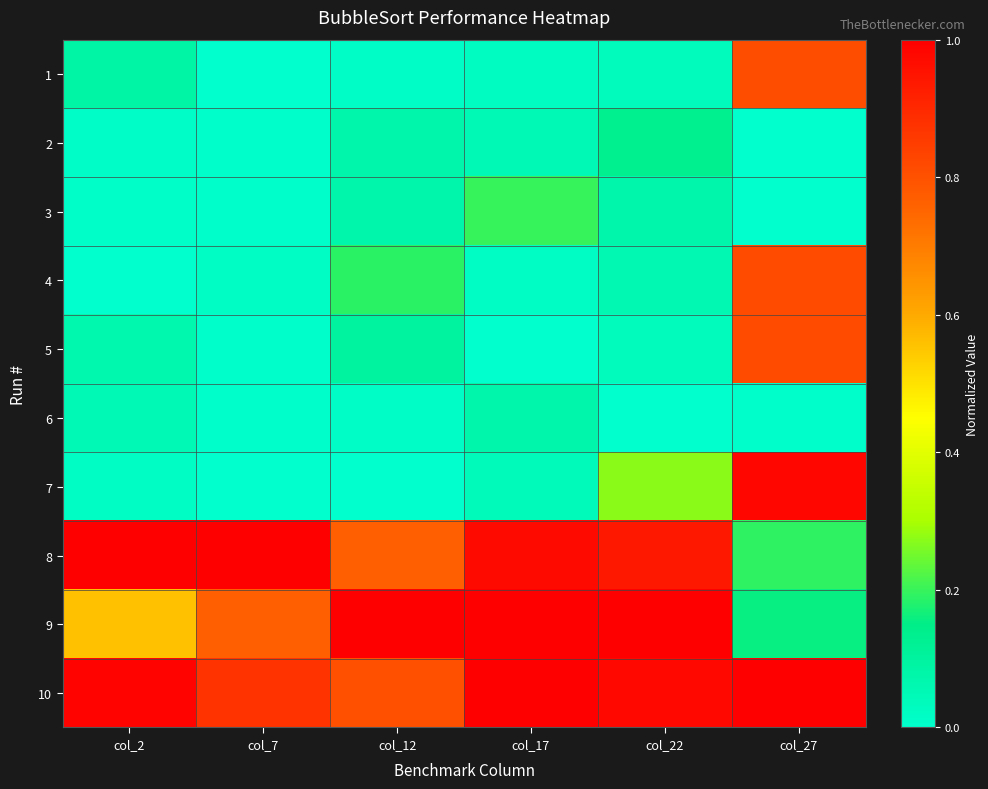

What is the spread (max minus min) of values at col_12?

1.0